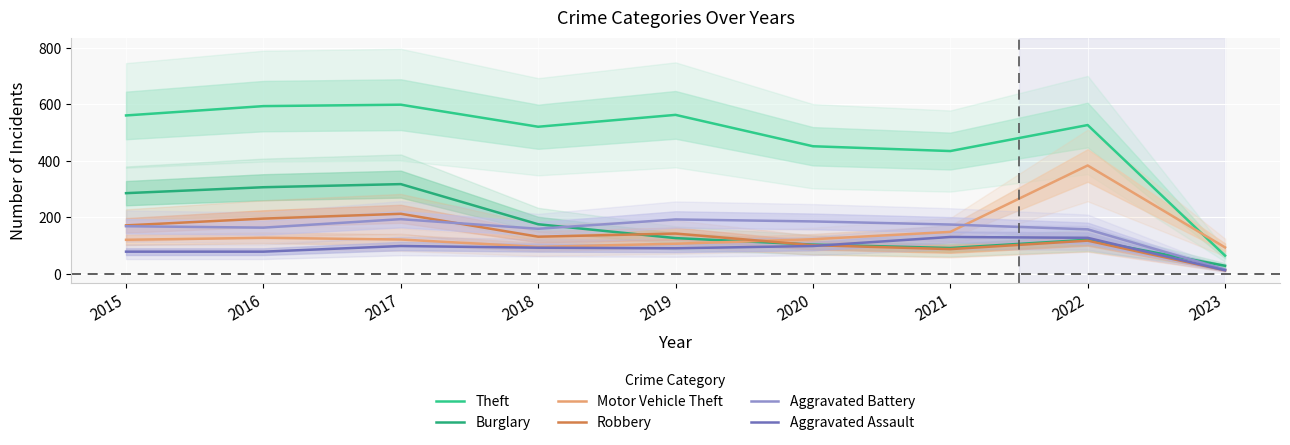

List the series in order of their peak value, highest first.

Theft, Motor Vehicle Theft, Burglary, Robbery, Aggravated Battery, Aggravated Assault